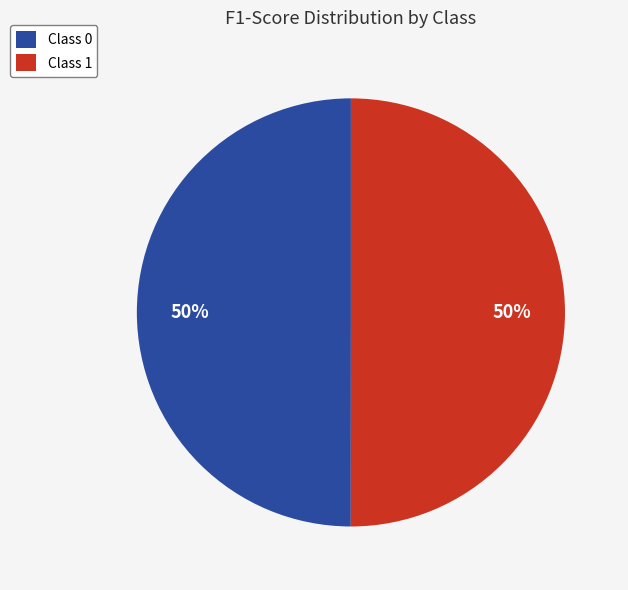

To the nearest percent, what is the average slice percentage?

50%